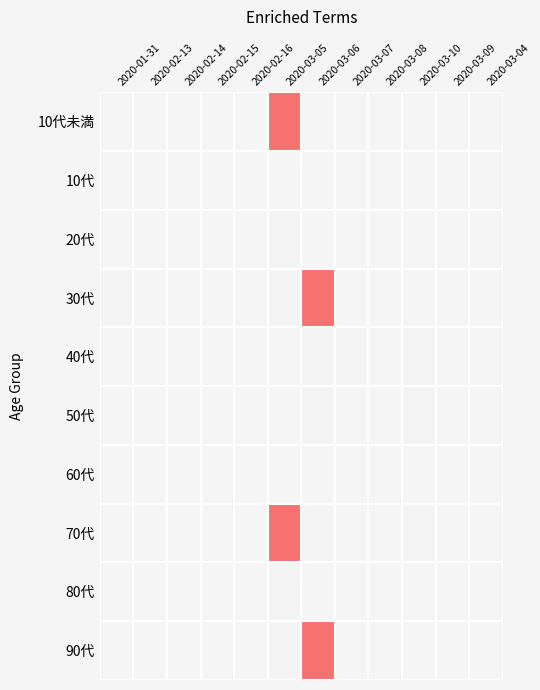

Rank the series at 2020-02-14 from lowest to highest value.

10代未満, 10代, 20代, 30代, 40代, 50代, 60代, 70代, 80代, 90代